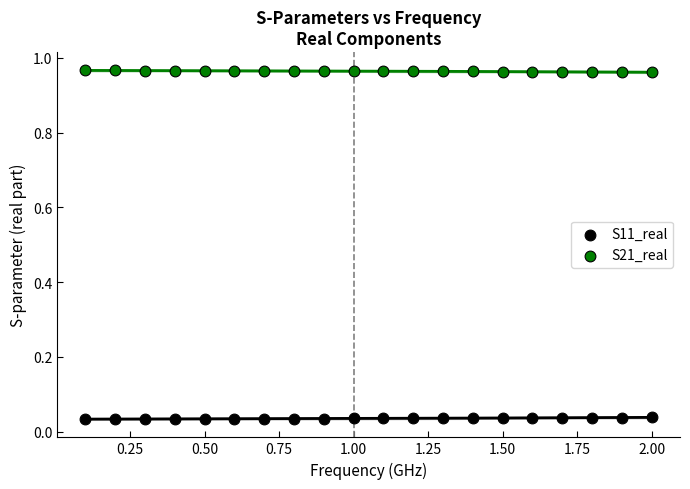

Which series contains the lowest Y value?

S11_real